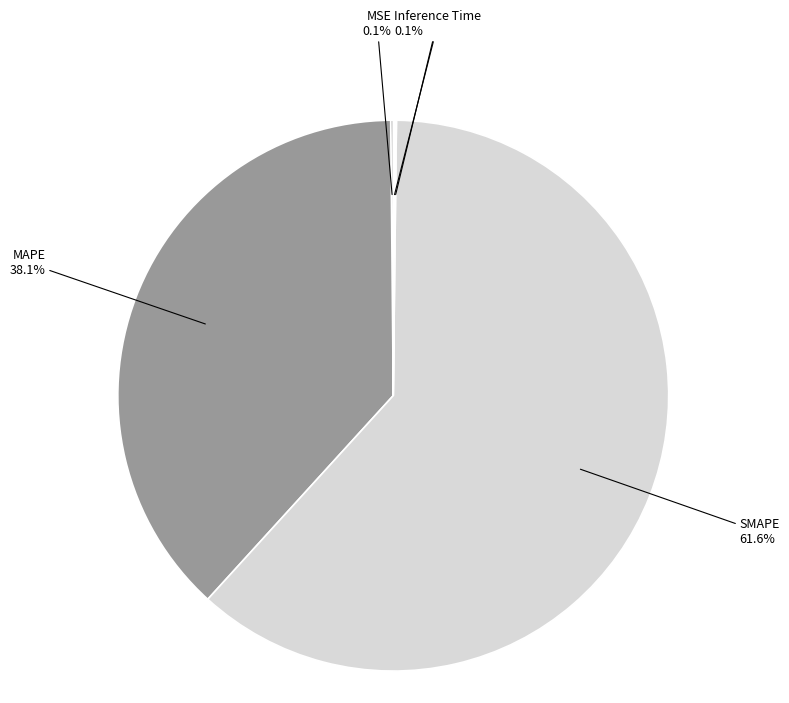

Is there a majority slice in this chart?

Yes